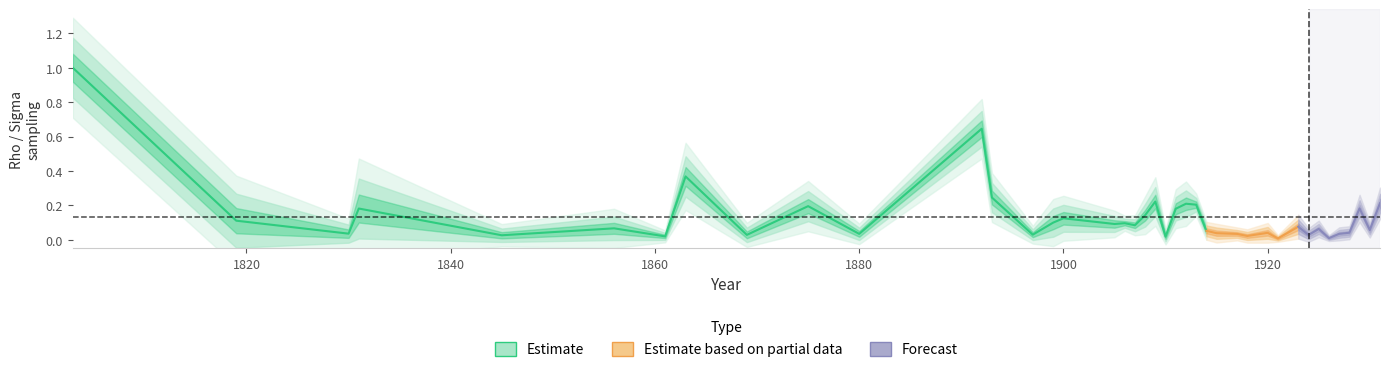

Is it true that sigma_sampling equals 0.0 at 1918?

False